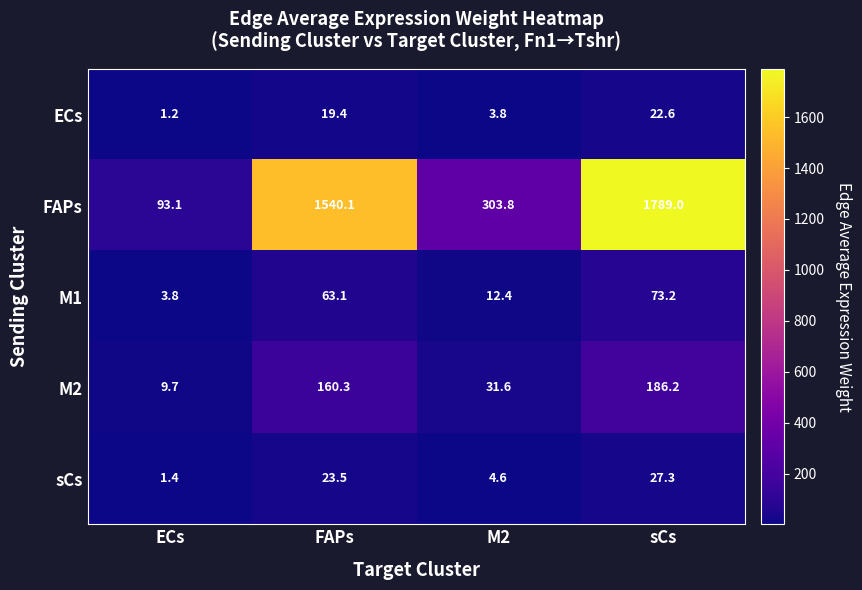

Rank the series by their maximum value, from highest to lowest.

FAPs, M2, M1, sCs, ECs